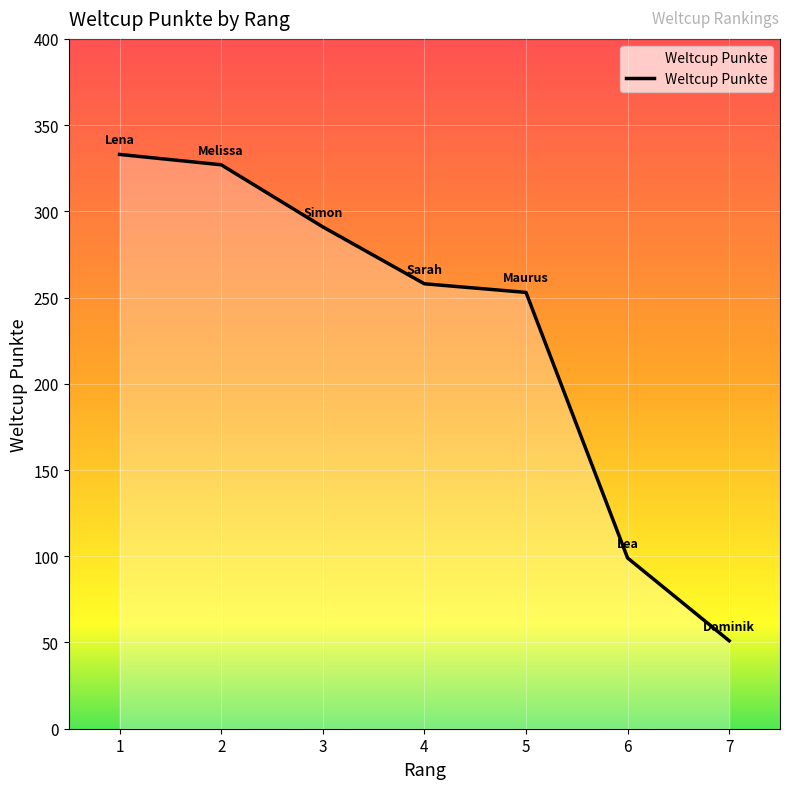

At which label is the value closest to 192?

5